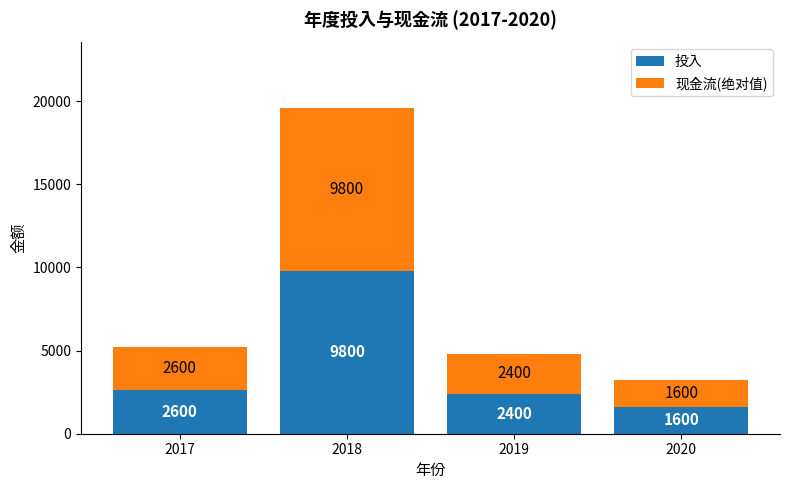

Is it true that 投入 equals 2575 at 2018?

False